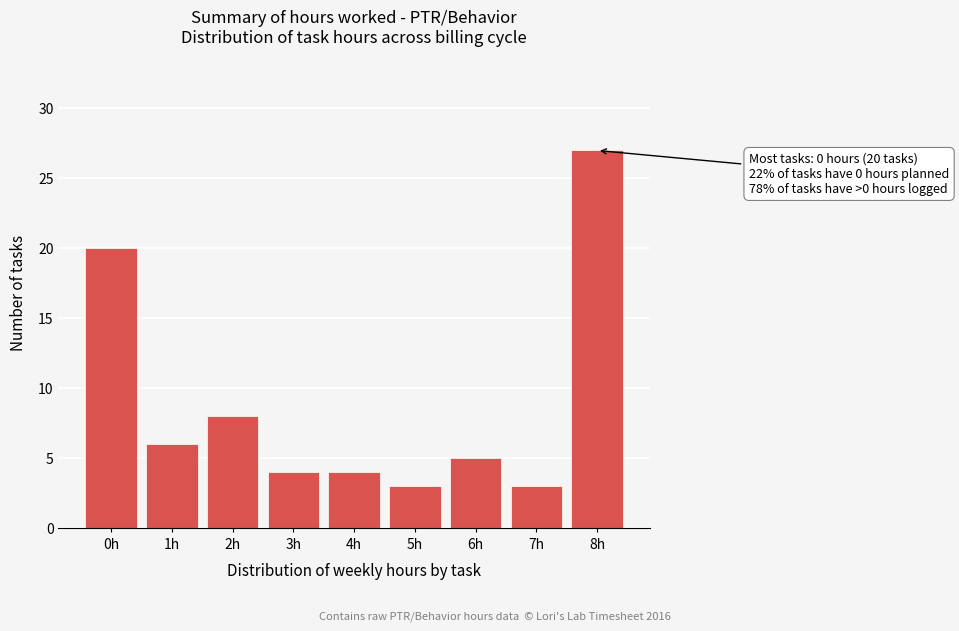

Reading left to right, transcribe all the data shown in this chart.

0h=20	1h=6	2h=8	3h=4	4h=4	5h=3	6h=5	7h=3	8h=27